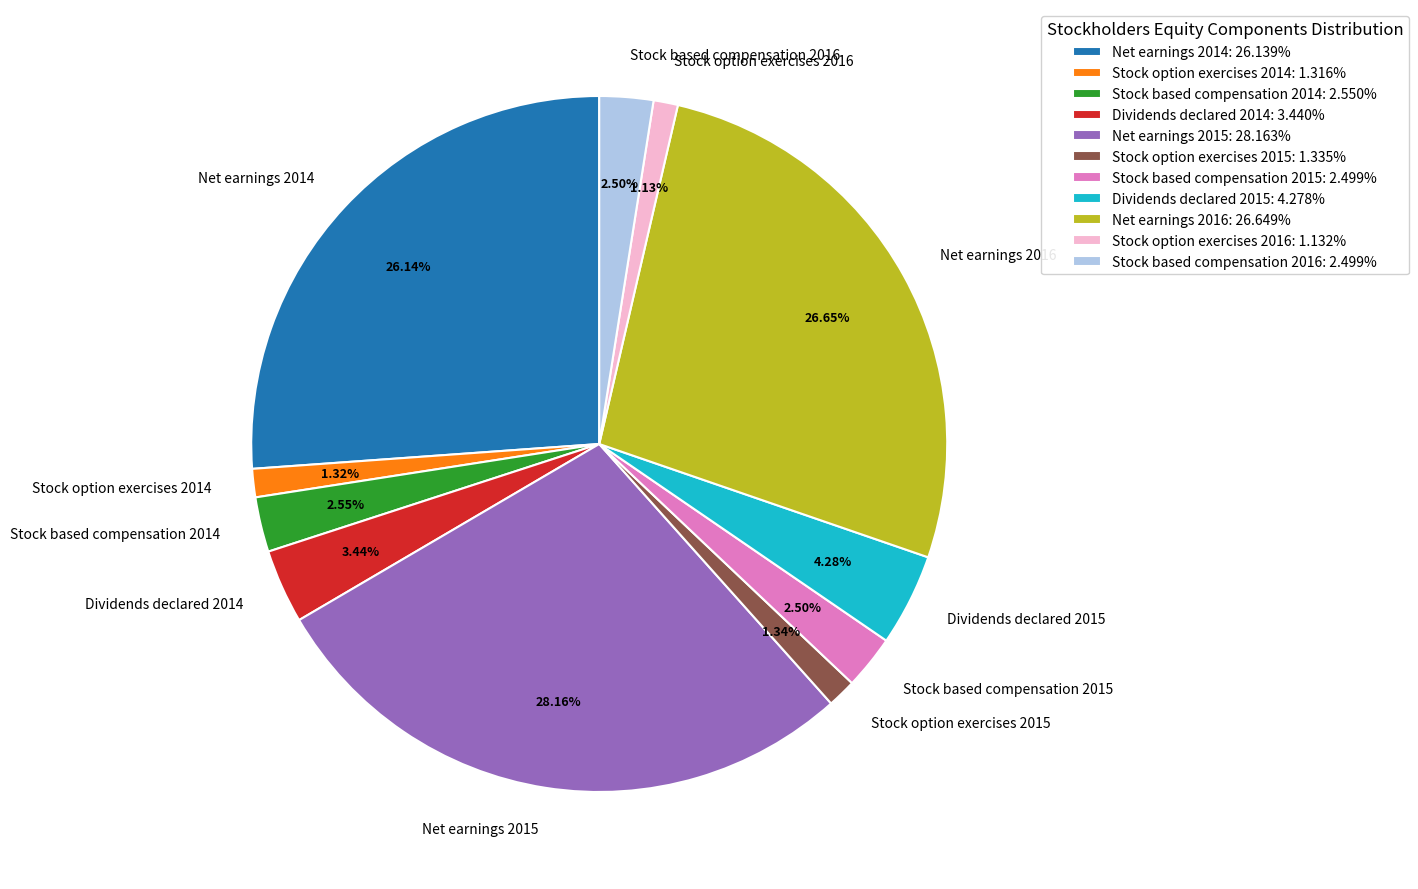

How many slices are in this pie chart?

11